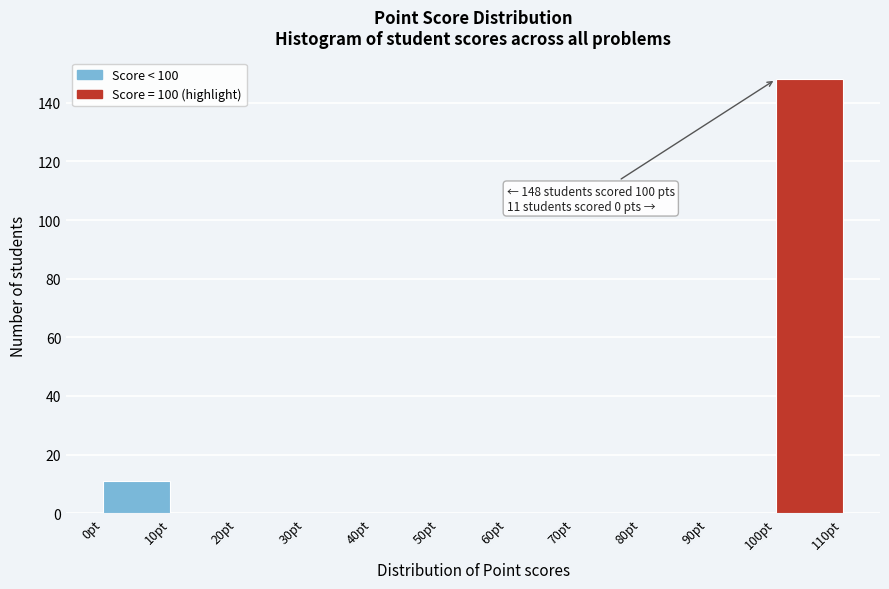

Which range on the x-axis has the tallest bar?

100 to 110